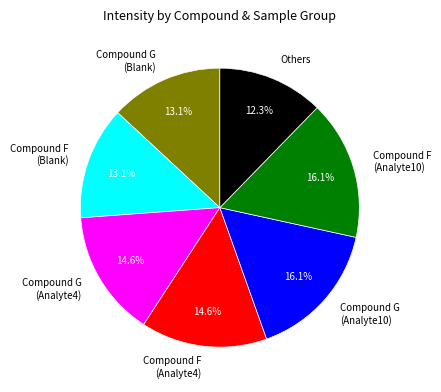

Which slice is the smallest?

Others